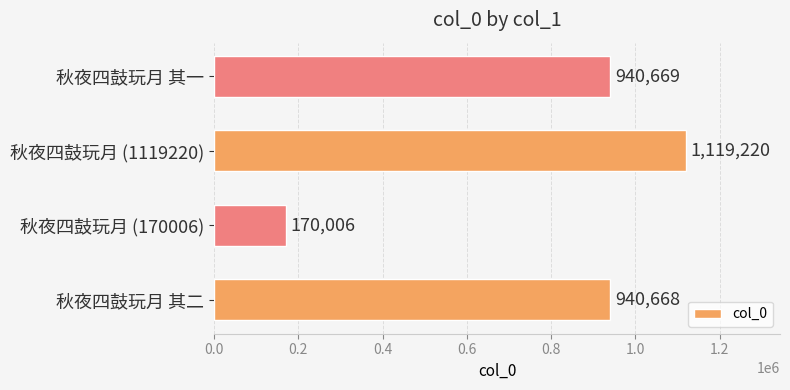

What is the change in value from 秋夜四鼓玩月 (170006) to 秋夜四鼓玩月 (1119220)?

+949214